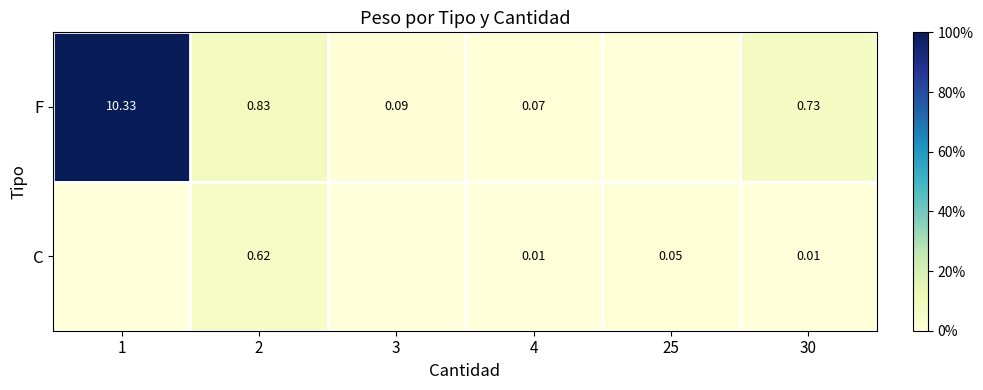

Is the value of C at 25 greater than the value of F at 4?

No